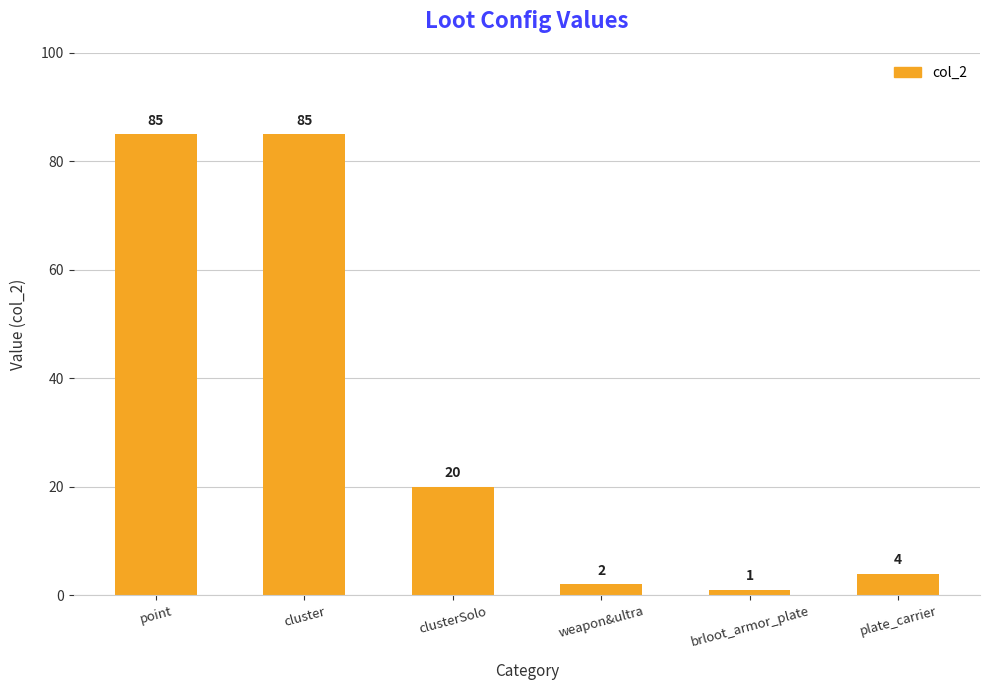

How many series are shown in this chart?

1